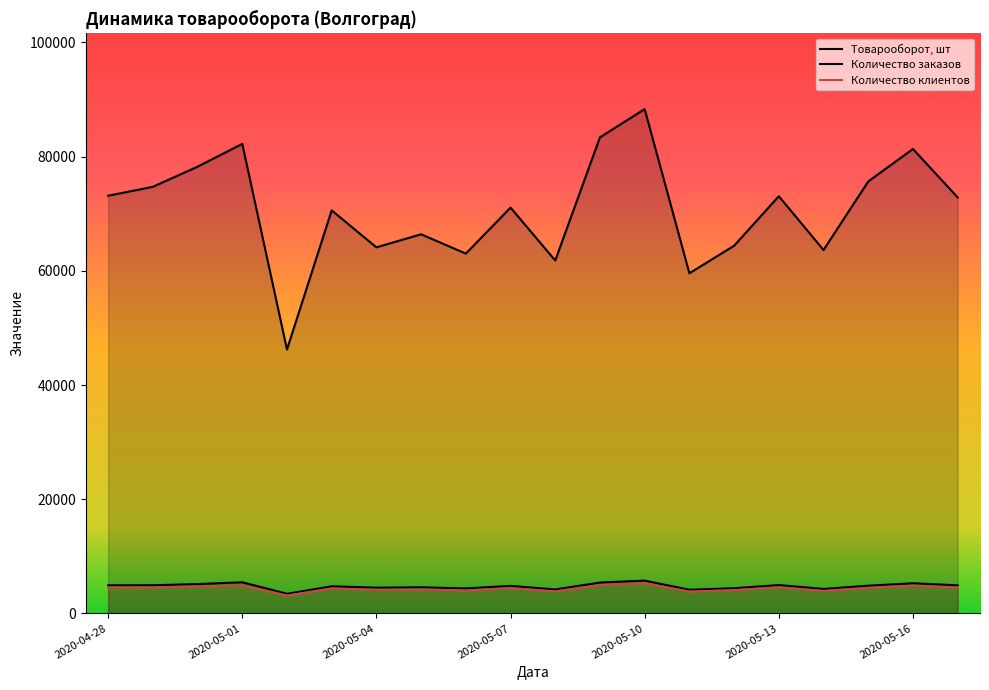

What is the smallest value displayed?

3147.0